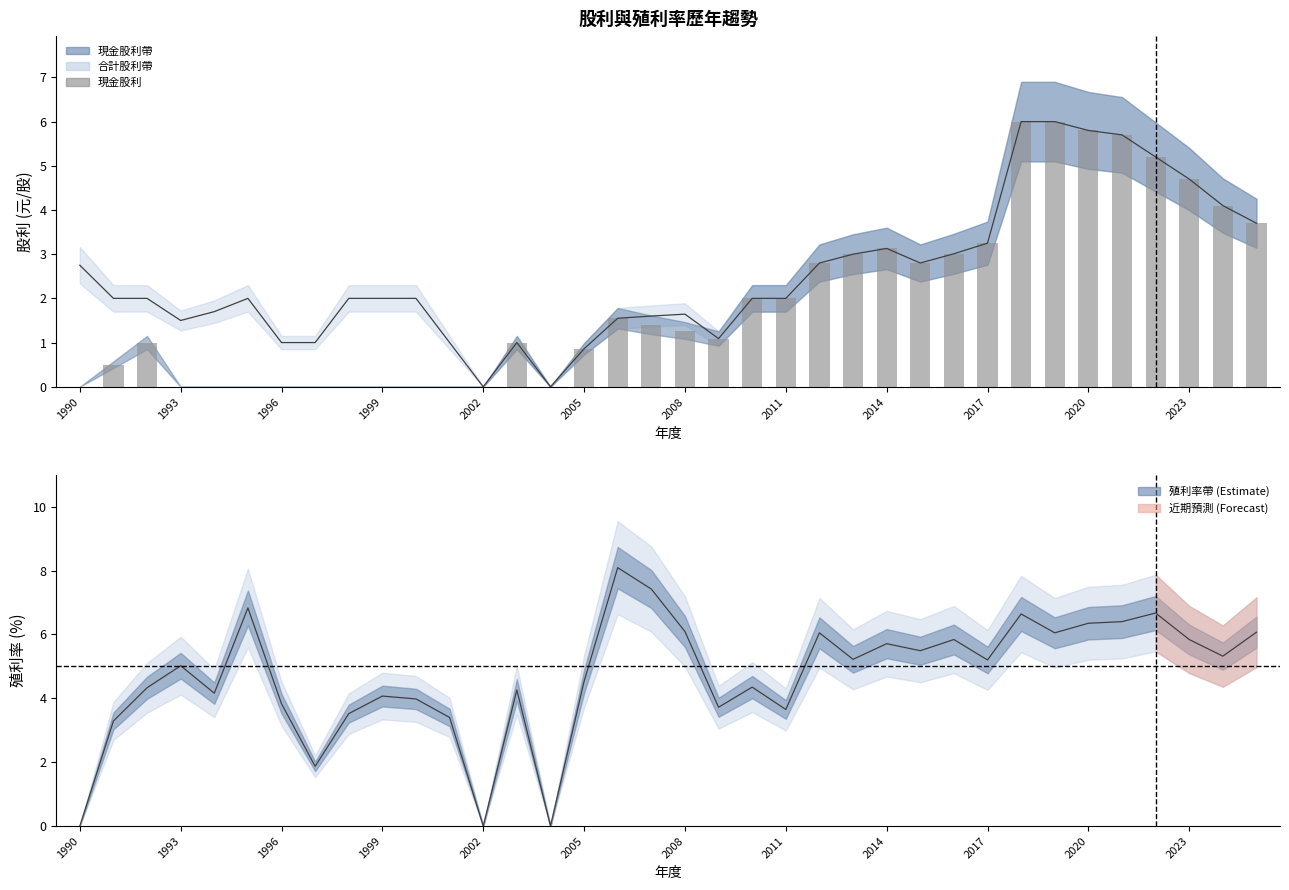

Which series has the largest total across all categories?

殖利率